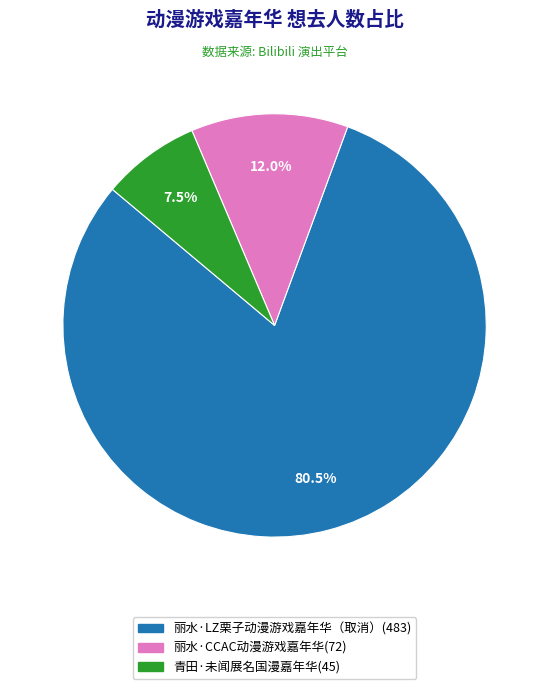

How many slices are in this pie chart?

3